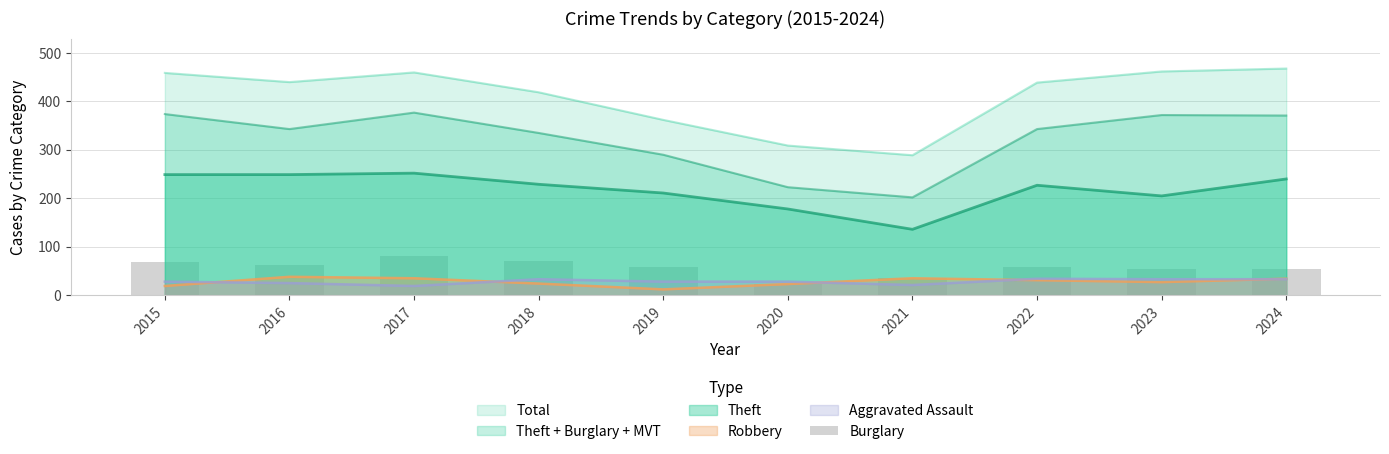

Which has a higher value, 2016 or 2015?

2015